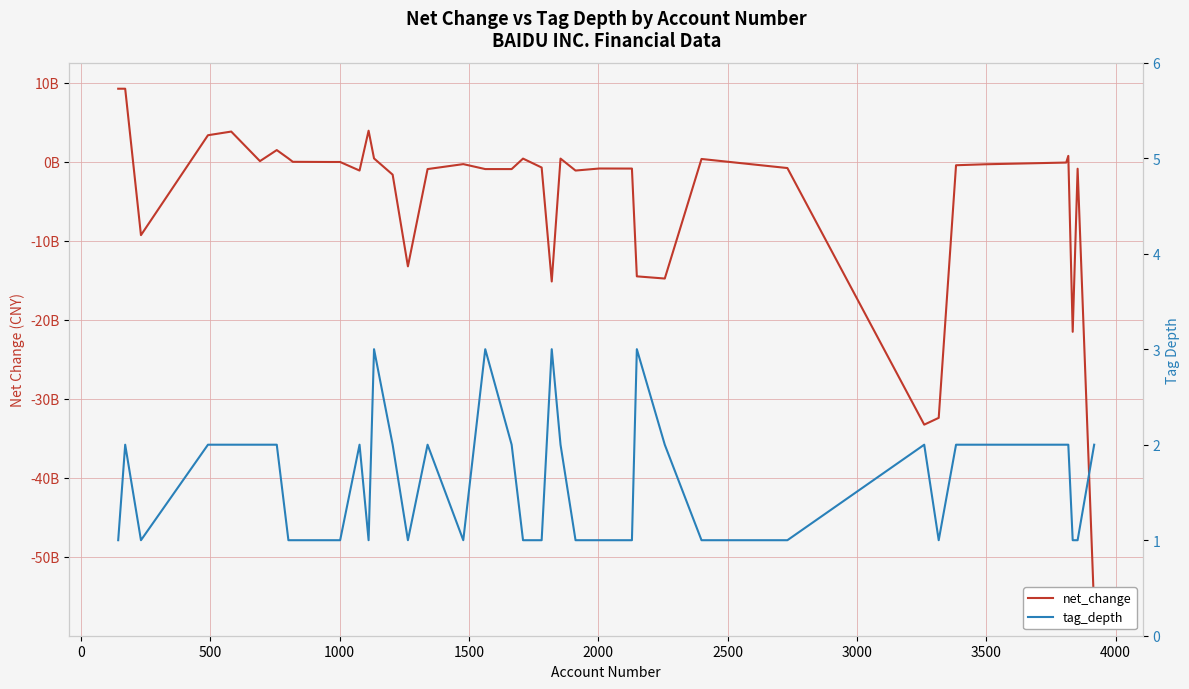

Is the value of tag_depth at −500 greater than the value of net_change at 21?

Yes